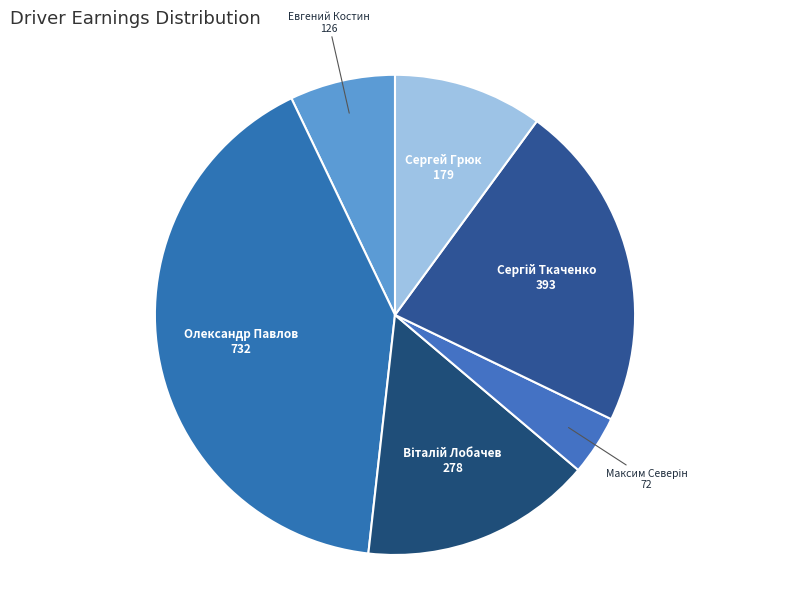

Is there any slice that represents more than half of the pie?

No